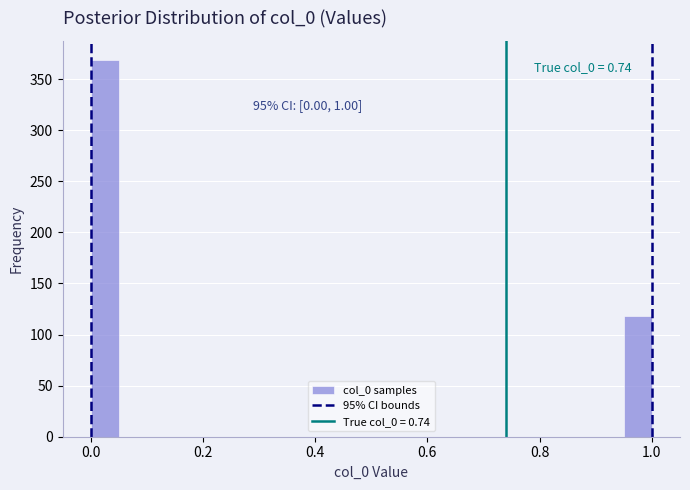

Around what value on the x-axis is the tallest bar? Give the approximate position of its centre, as read against the axis.

0.02